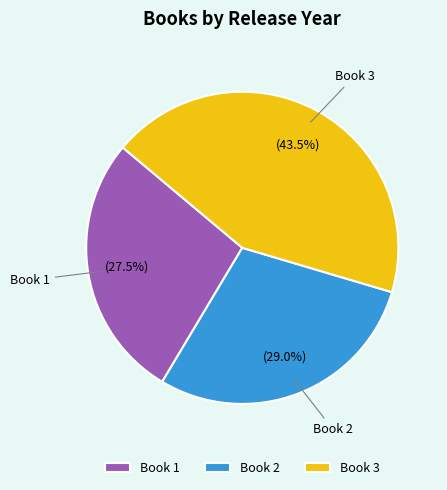

What is the largest slice in the pie chart?

Book 3